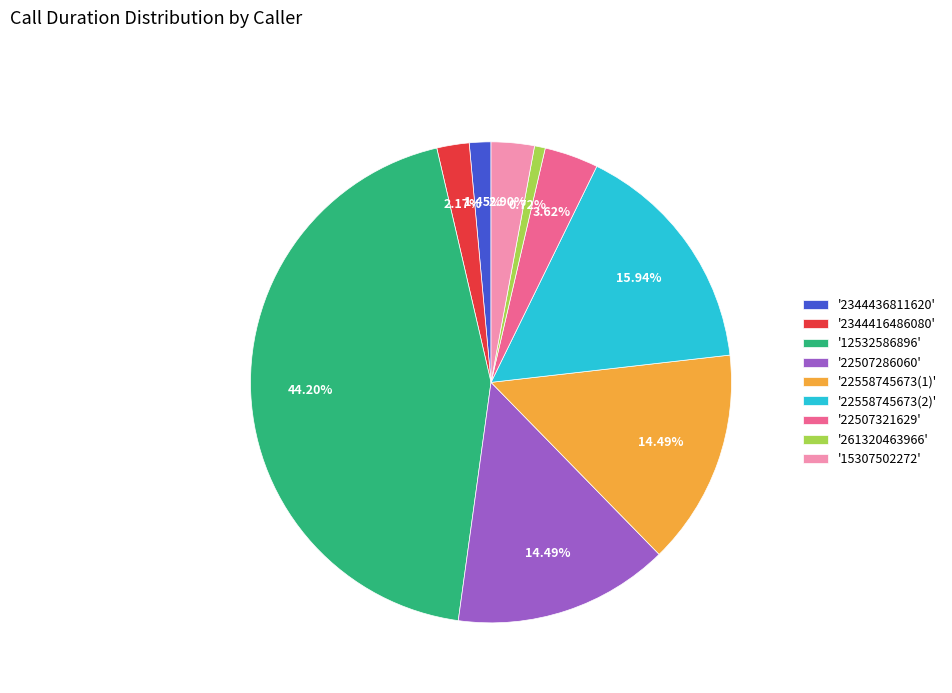

Which slice is the largest?

'12532586896'